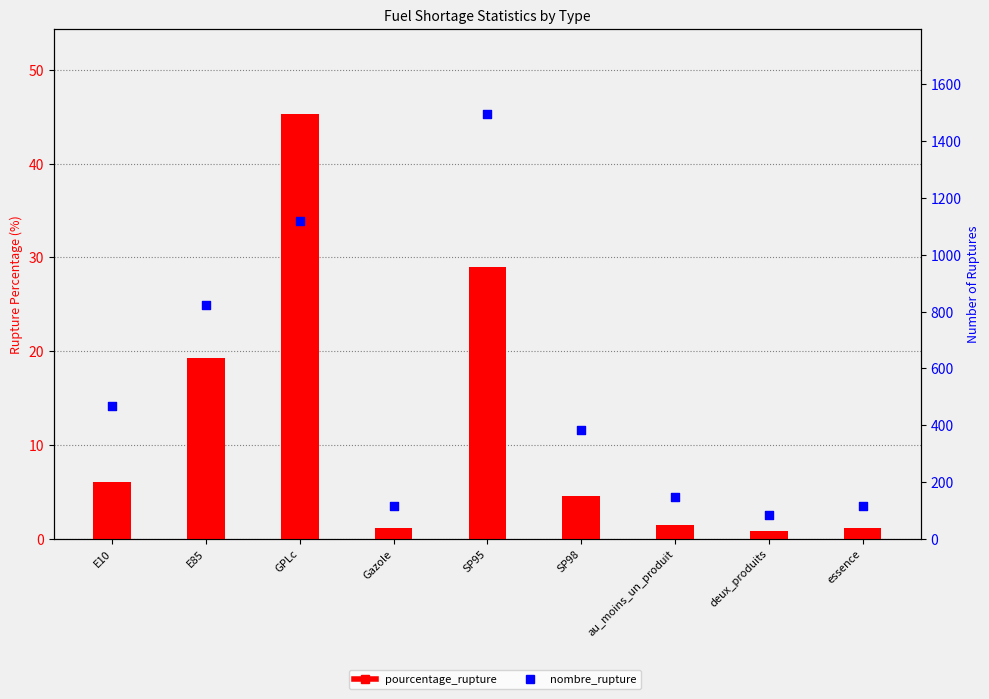

What are all the series names shown in the legend?

pourcentage_rupture, nombre_rupture